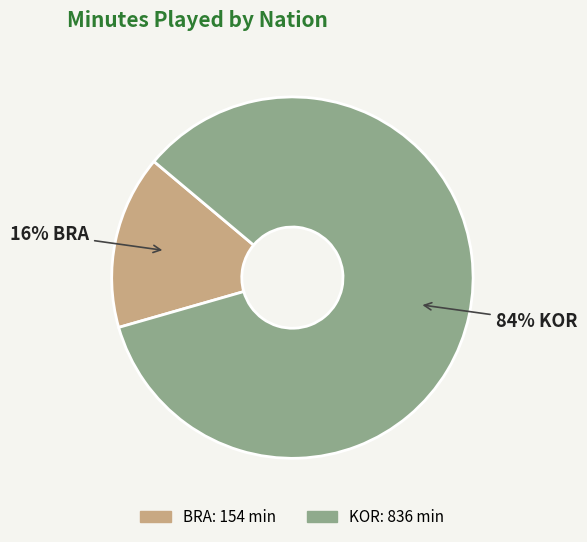

Is there a majority slice in this chart?

Yes